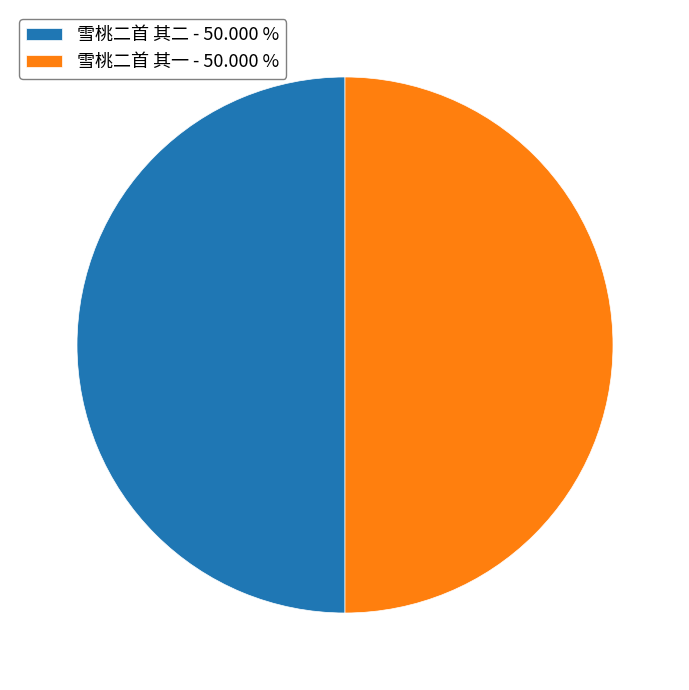

What is the ratio of the value at 雪桃二首 其二 - 50.000 % to the value at 雪桃二首 其一 - 50.000 %?

1.0